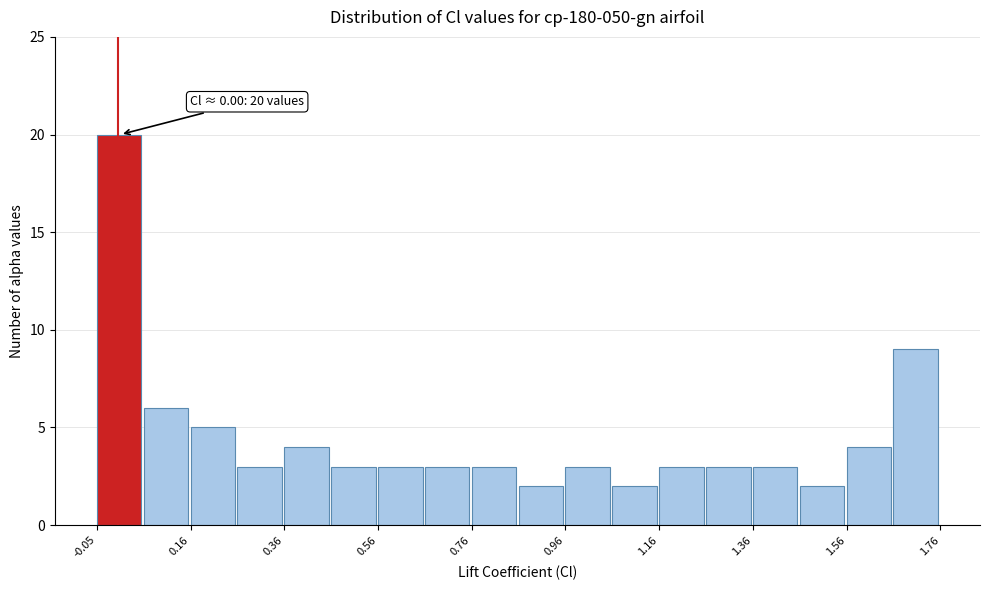

Around what value on the x-axis is the tallest bar? Give the approximate position of its centre, as read against the axis.

0.00